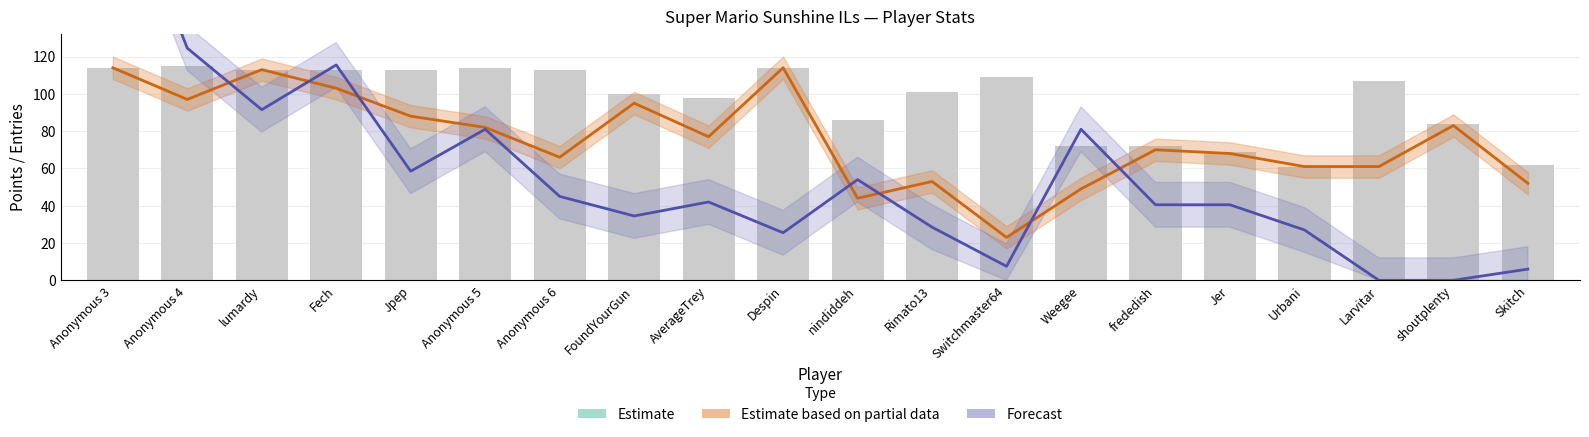

What is the total value across all series at Anonymous 3?

574.9